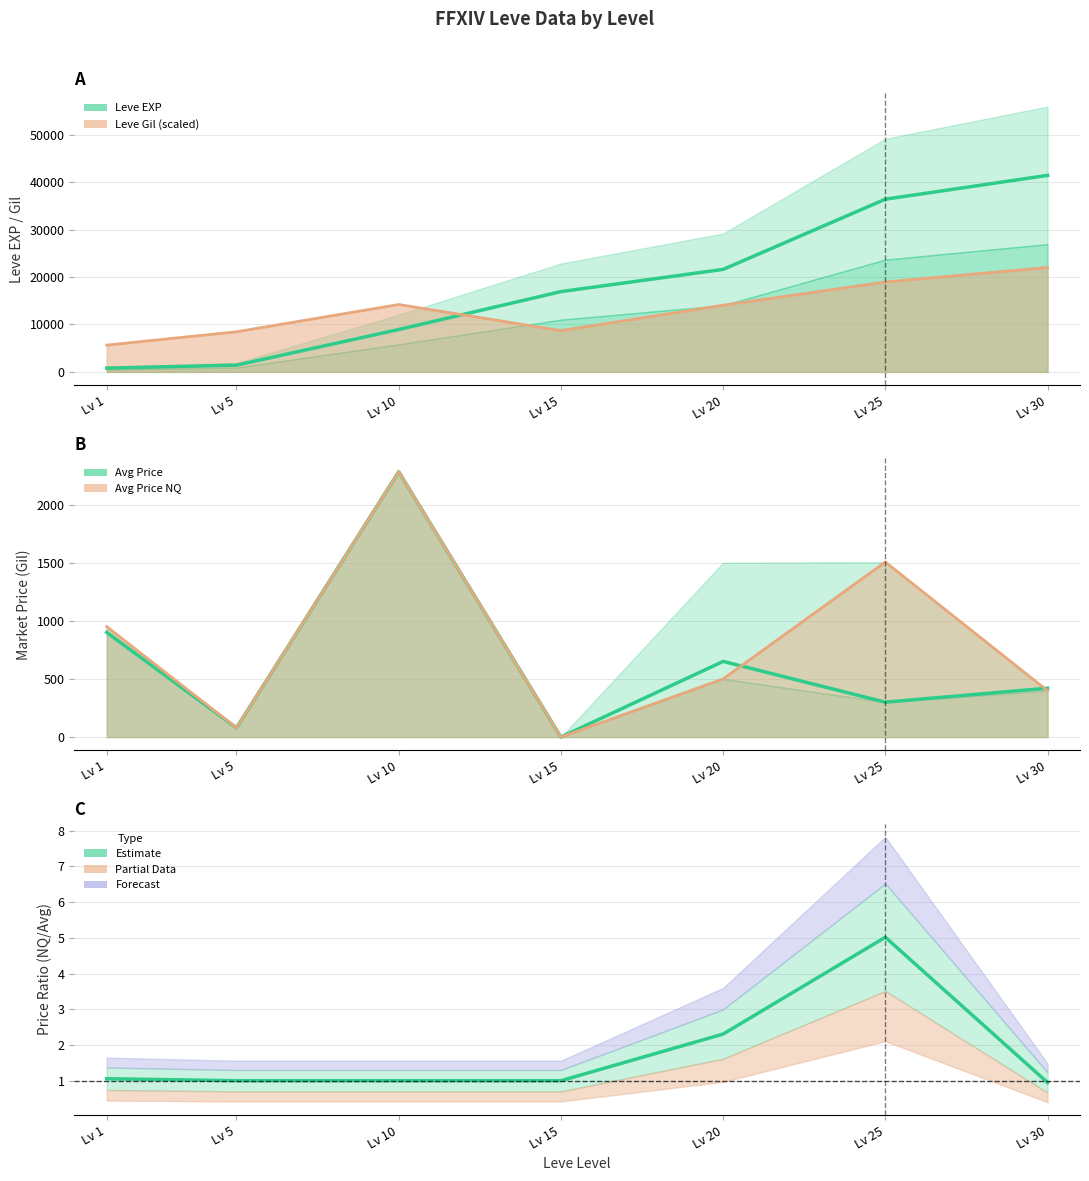

Reading right to left, list all the values displayed in this chart.

currentAveragePrice: 420.1	300.0	650.5	0.0	2281.7	79.5	899.7
LevePriceNQ / AvgPrice: 0.9	5.0	2.3	1.0	1.0	1.0	1.1